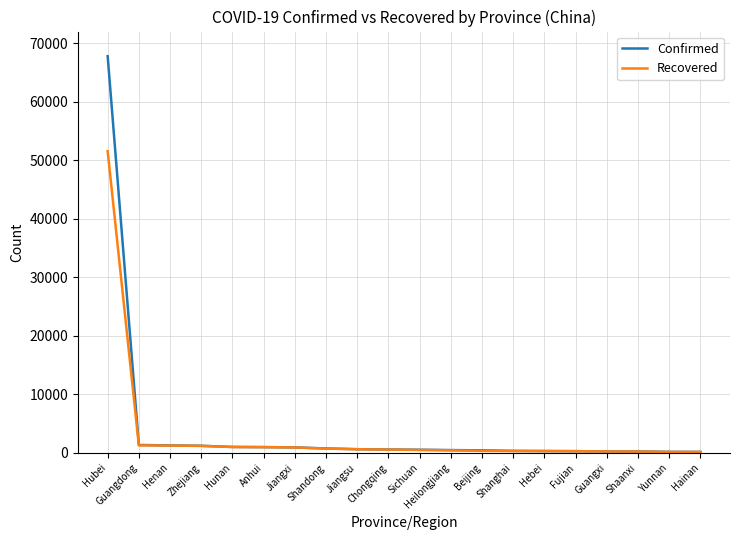

At which category is the sum across all series the highest?

Hubei